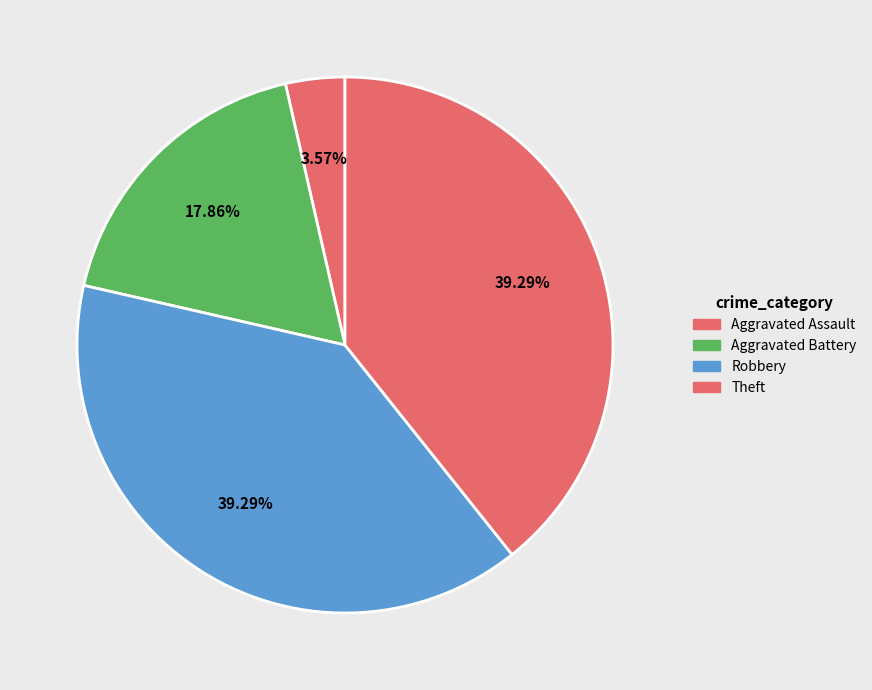

Is the sum of Aggravated Assault and Aggravated Battery greater than half?

No